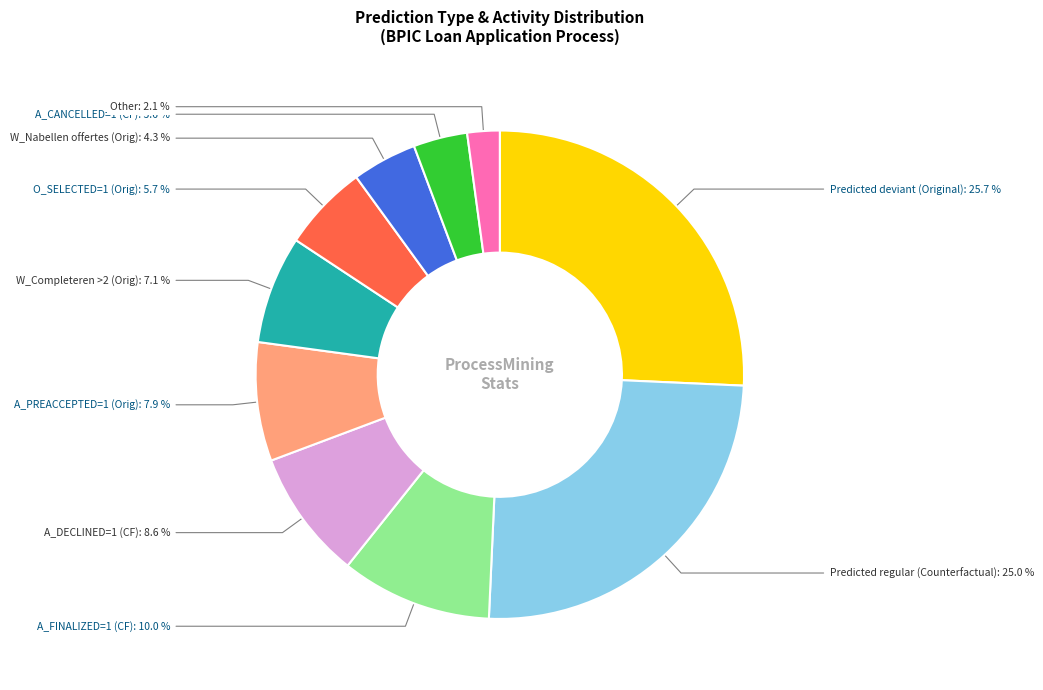

Does any single category account for the majority?

No